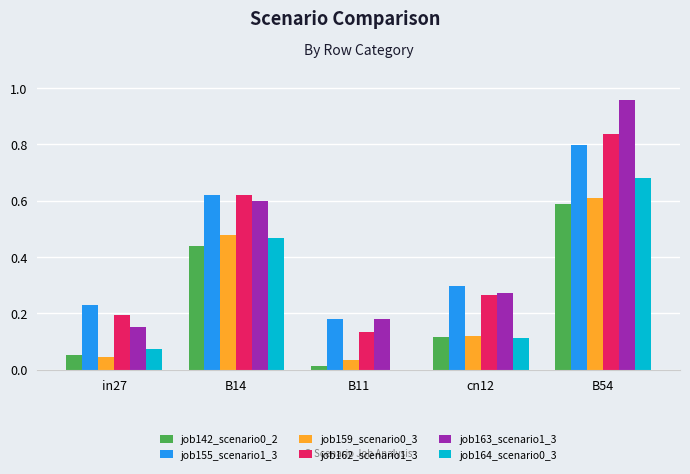

The job164_scenario0_3 series shows 0.0 at B11. True or false?

True